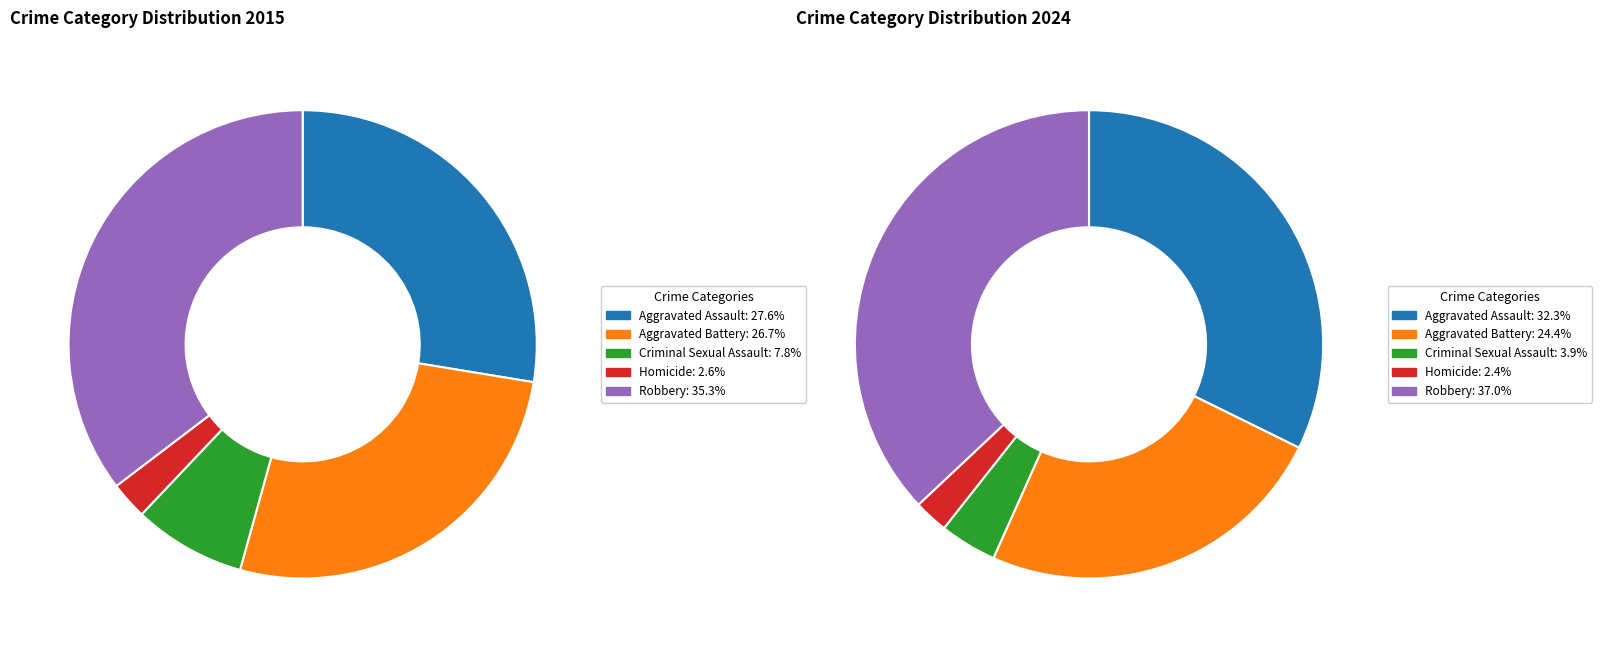

To the nearest percent, what is the average slice percentage?

20%